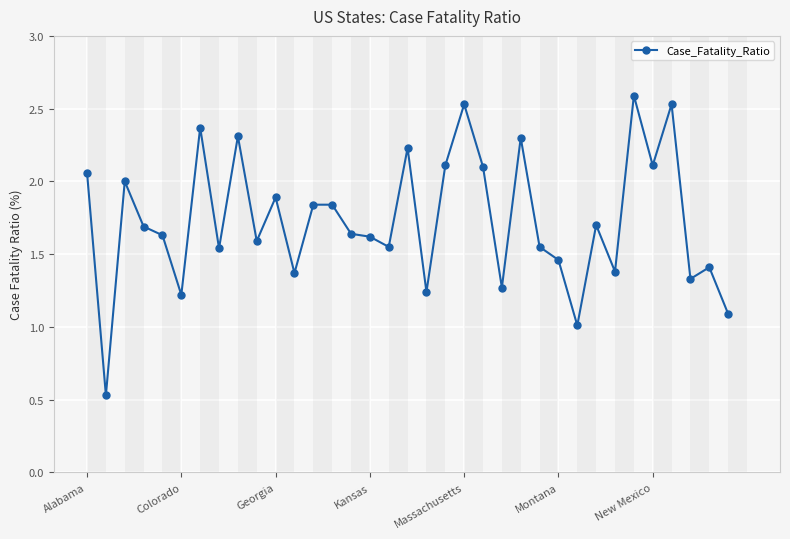

What is the sum of all values?

60.6